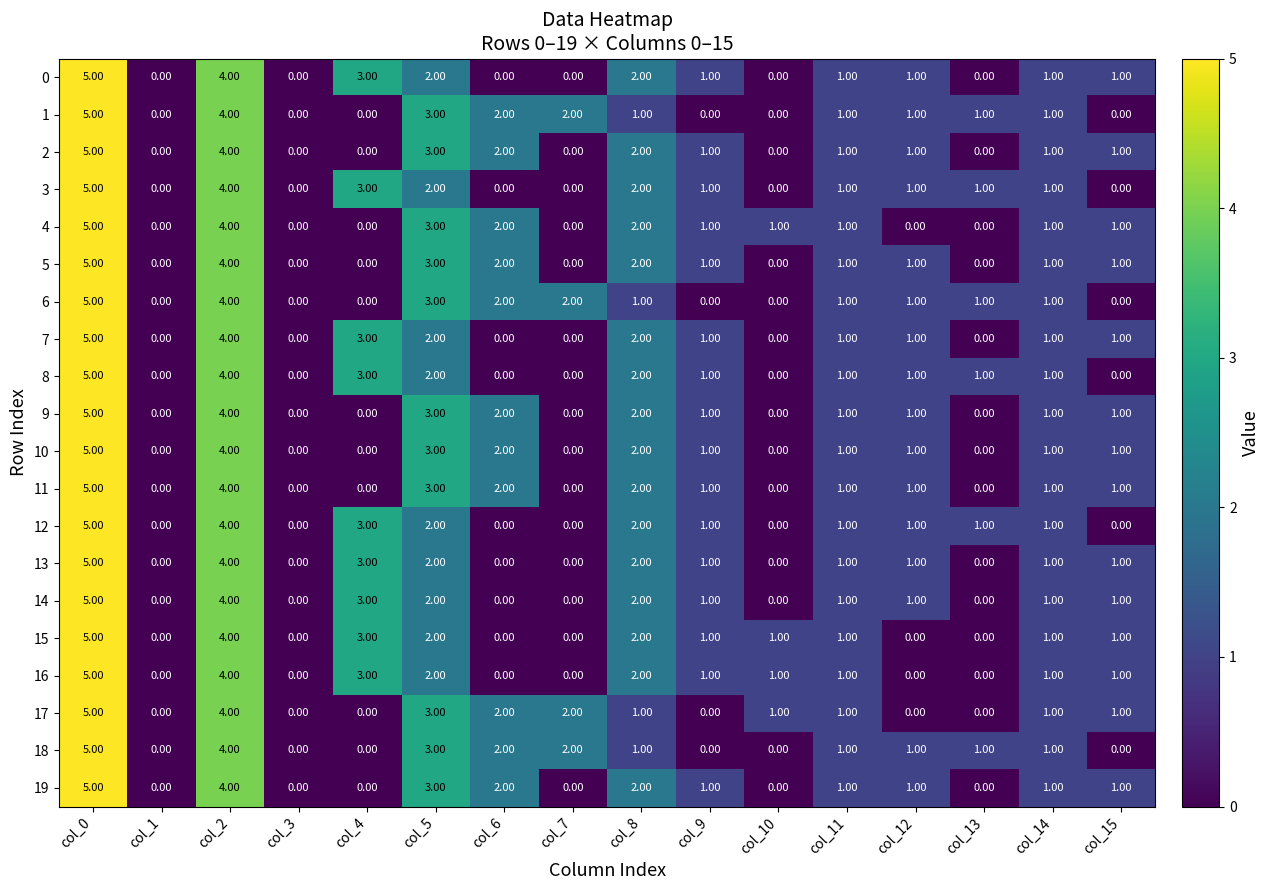

What is the difference between the second highest and second lowest values in the 0 series?

4